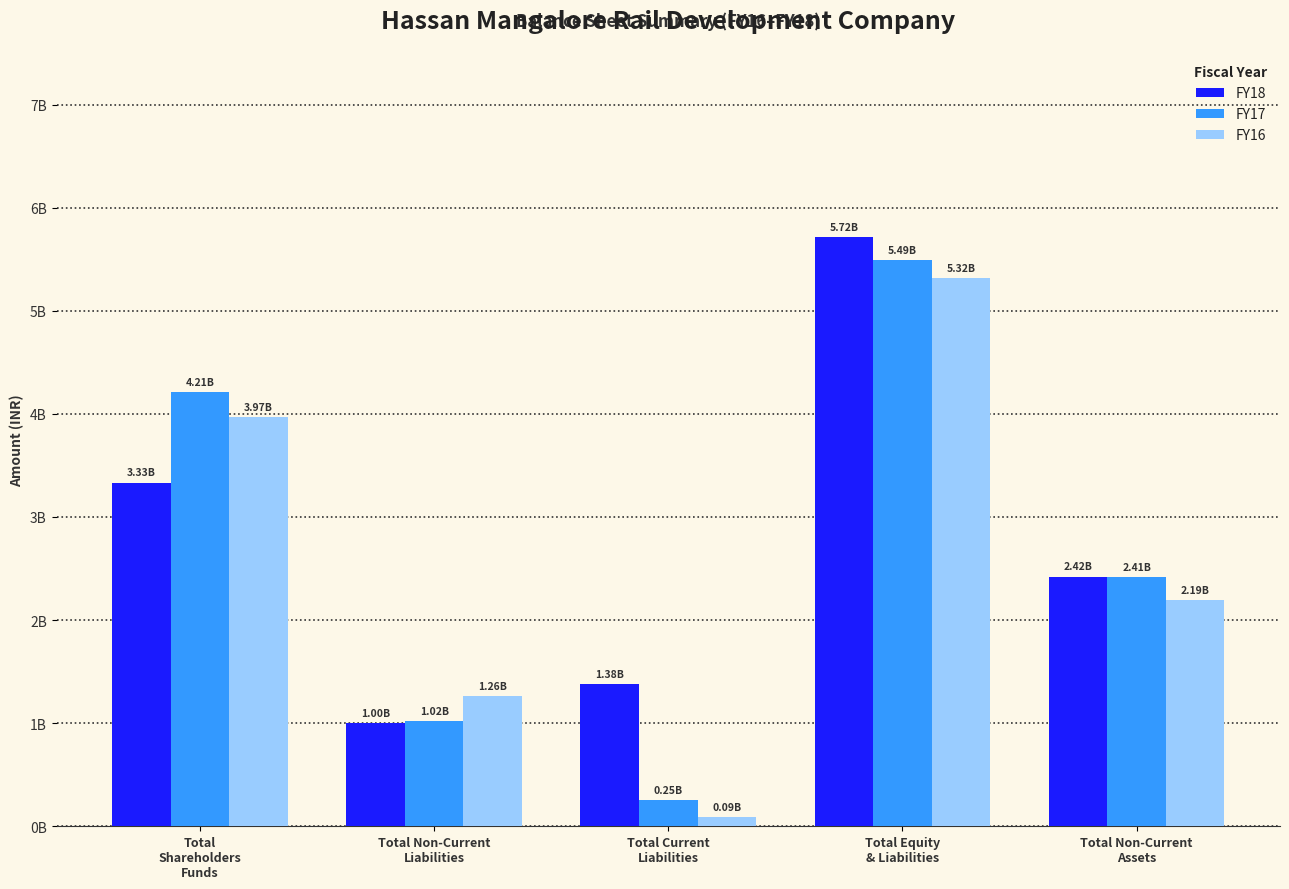

At which category does the chart reach its peak across all series?

Total Equity
& Liabilities